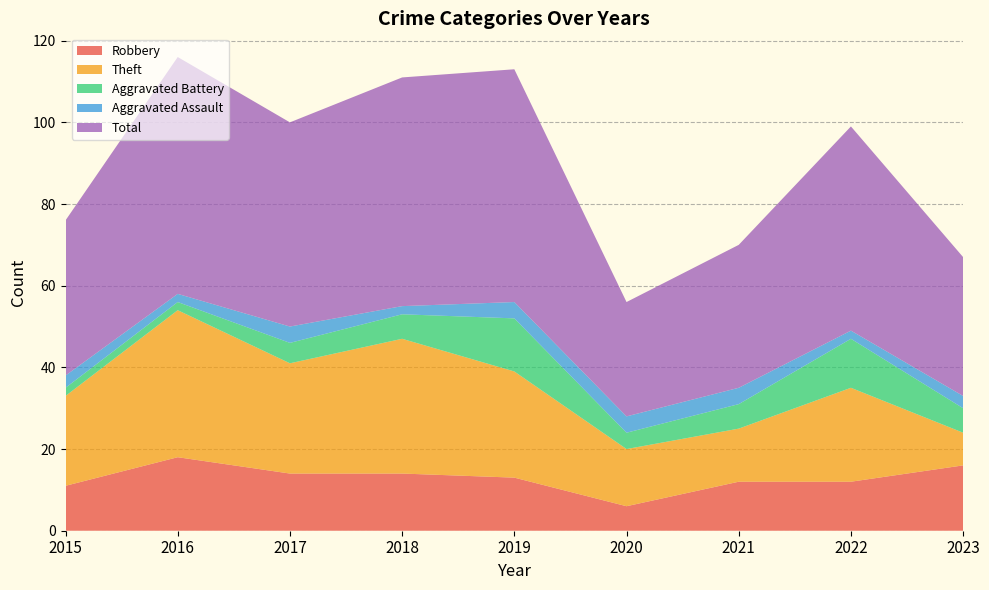

Reading right to left, transcribe all the data shown in this chart.

Robbery: 2023=16	2022=12	2021=12	2020=6	2019=13	2018=14	2017=14	2016=18	2015=11
Theft: 2023=8	2022=23	2021=13	2020=14	2019=26	2018=33	2017=27	2016=36	2015=22
Aggravated Battery: 2023=6	2022=12	2021=6	2020=4	2019=13	2018=6	2017=5	2016=2	2015=2
Aggravated Assault: 2023=3	2022=2	2021=4	2020=4	2019=4	2018=2	2017=4	2016=2	2015=3
Total: 2023=34	2022=50	2021=35	2020=28	2019=57	2018=56	2017=50	2016=58	2015=38